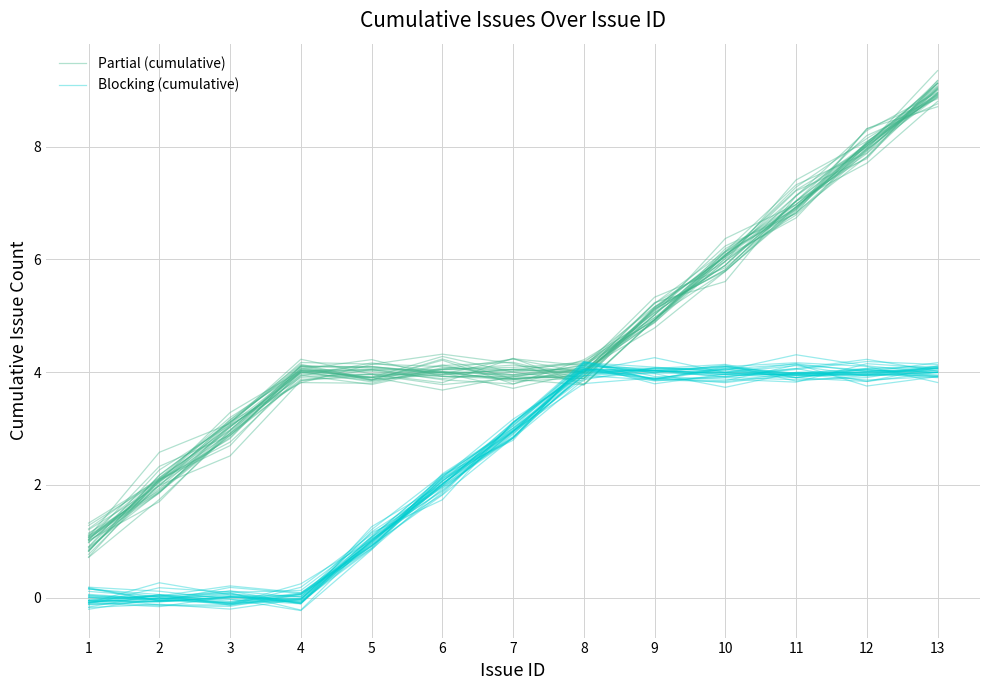

True or false: Partial (cumulative) has more than 1 interior local peaks.

True